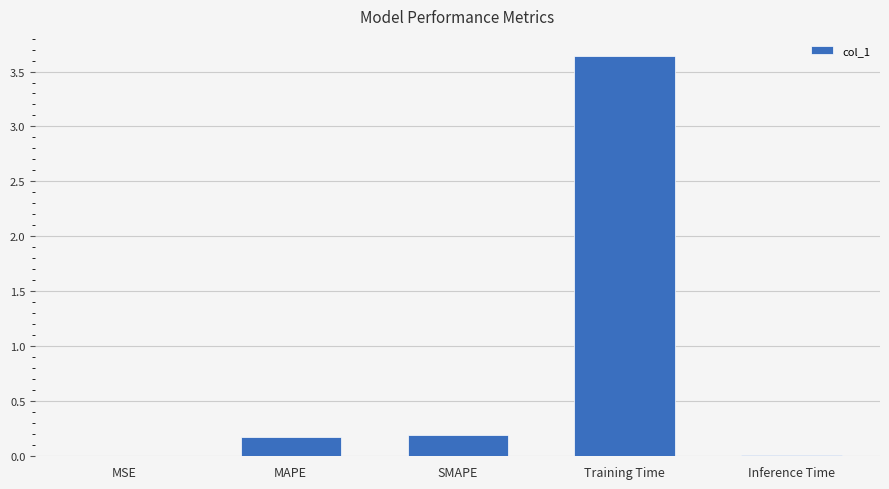

Between Inference Time and MAPE, which is larger?

MAPE